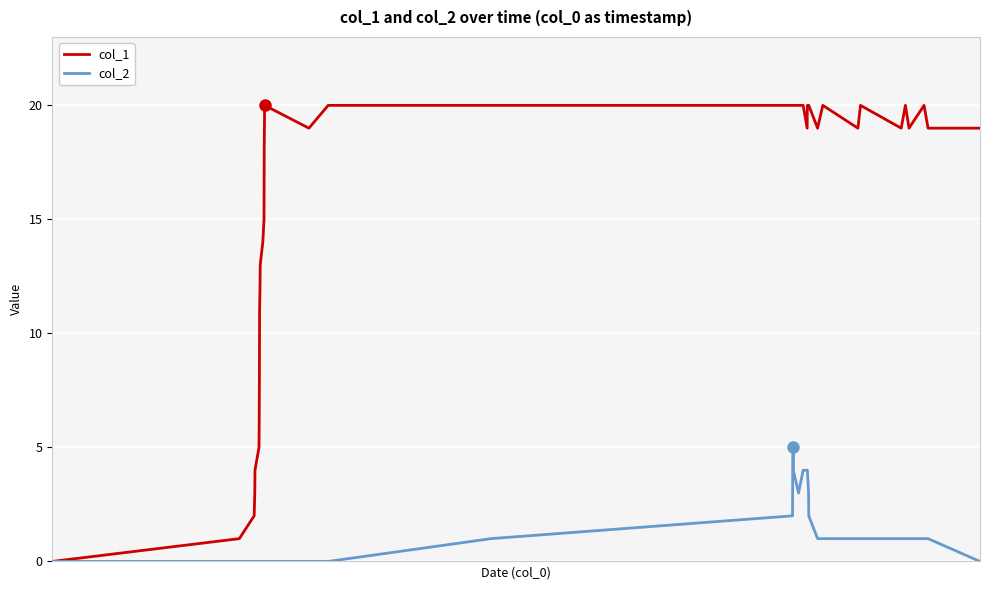

What is the greatest value displayed?

20